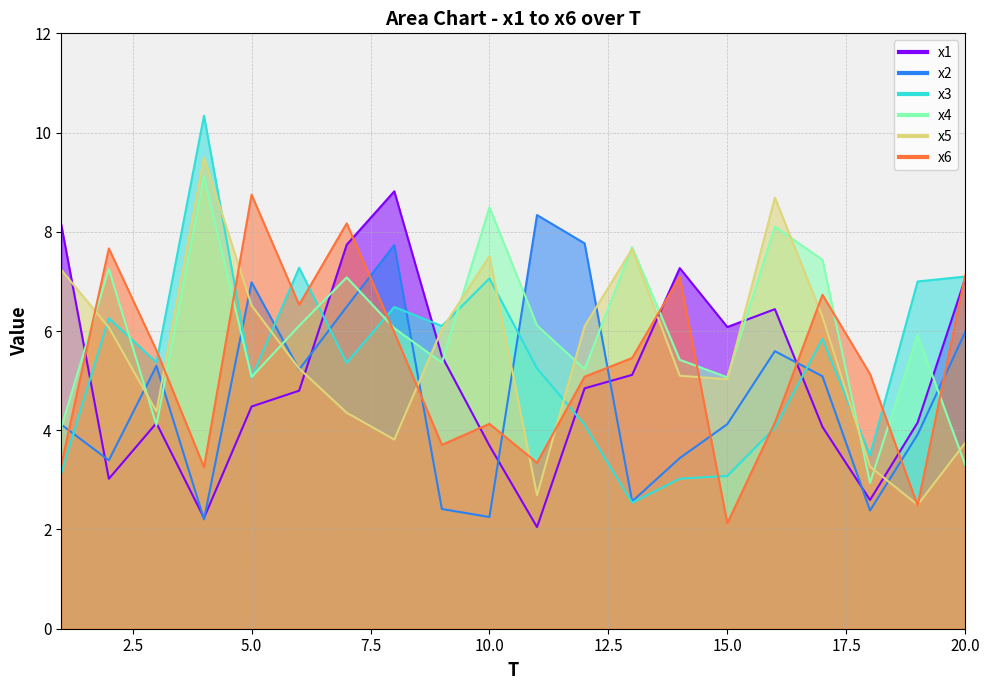

At which category does x3 reach its first local valley?

3